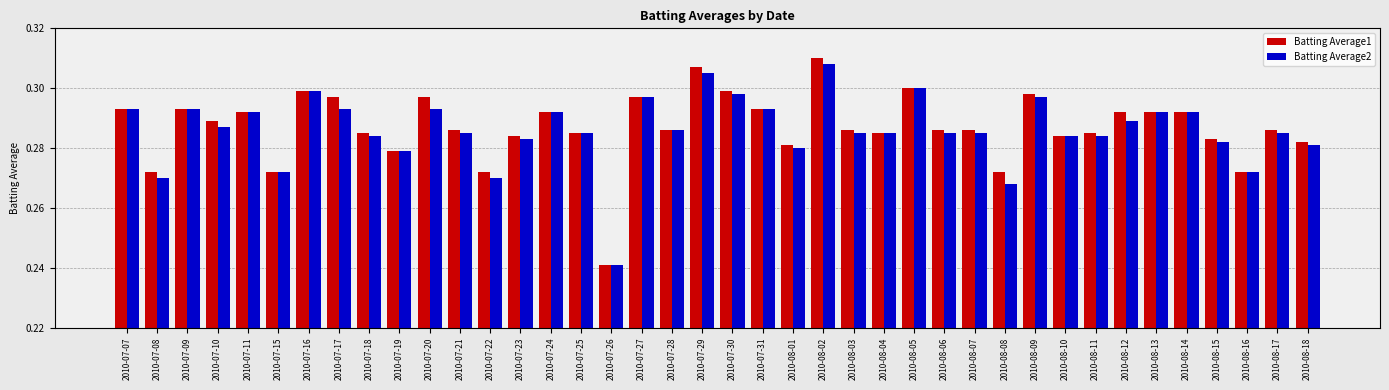

What is the difference between the maximum and minimum values in the Batting Average1 series?

0.1